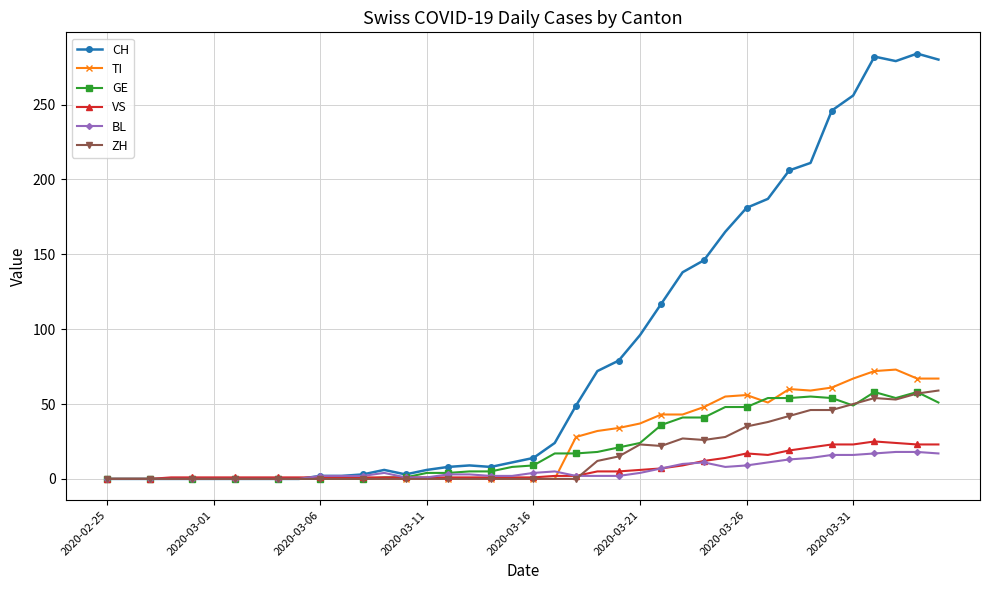

Which series has the widest spread of values?

CH